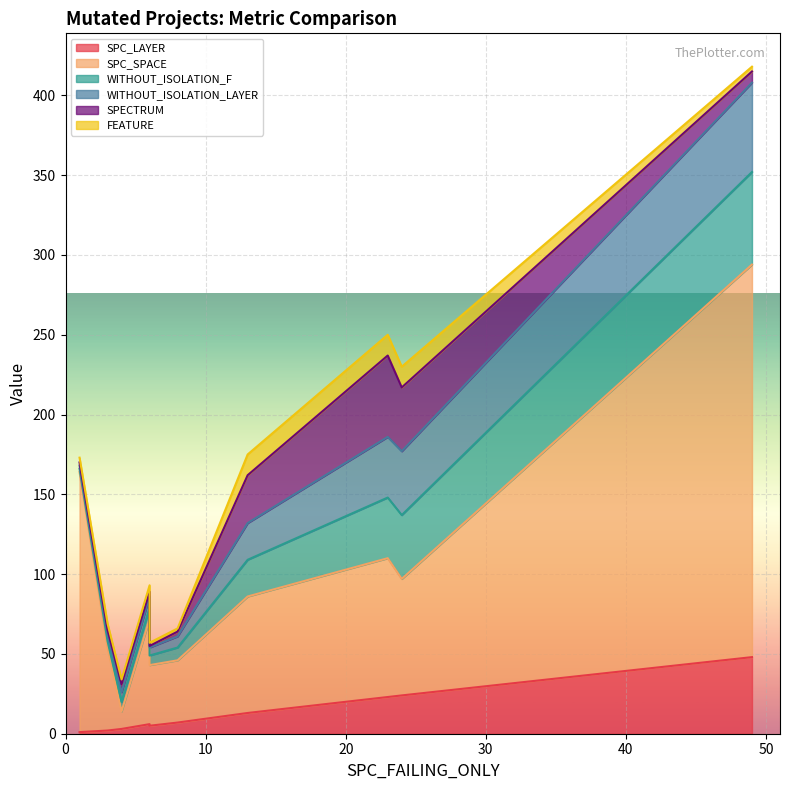

True or false: WITHOUT_ISOLATION_F has a value of 38 at 0.

False